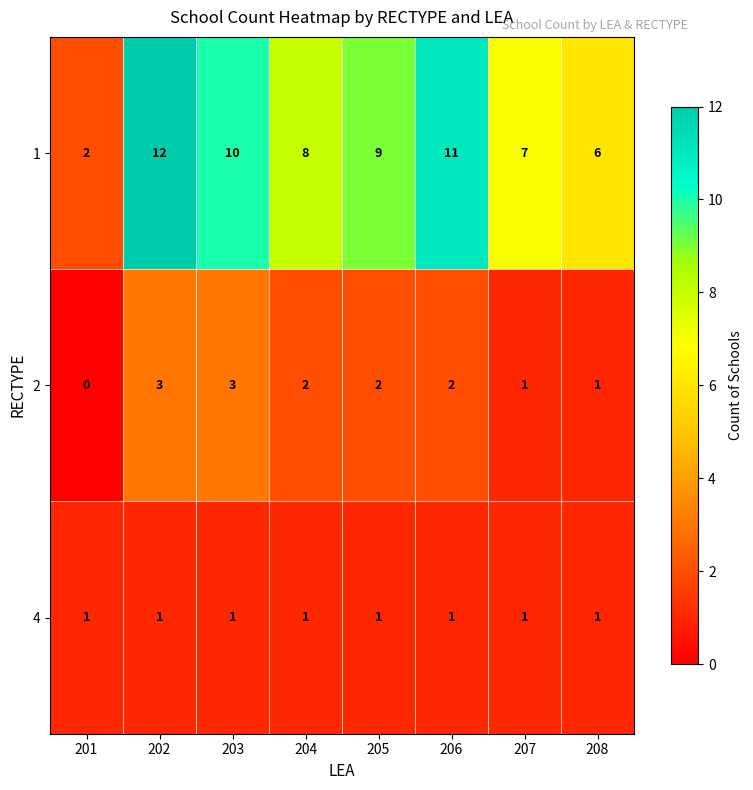

Reading left to right, extract all data points from this chart.

1: 201=2	202=12	203=10	204=8	205=9	206=11	207=7	208=6
2: 201=0	202=3	203=3	204=2	205=2	206=2	207=1	208=1
4: 201=1	202=1	203=1	204=1	205=1	206=1	207=1	208=1